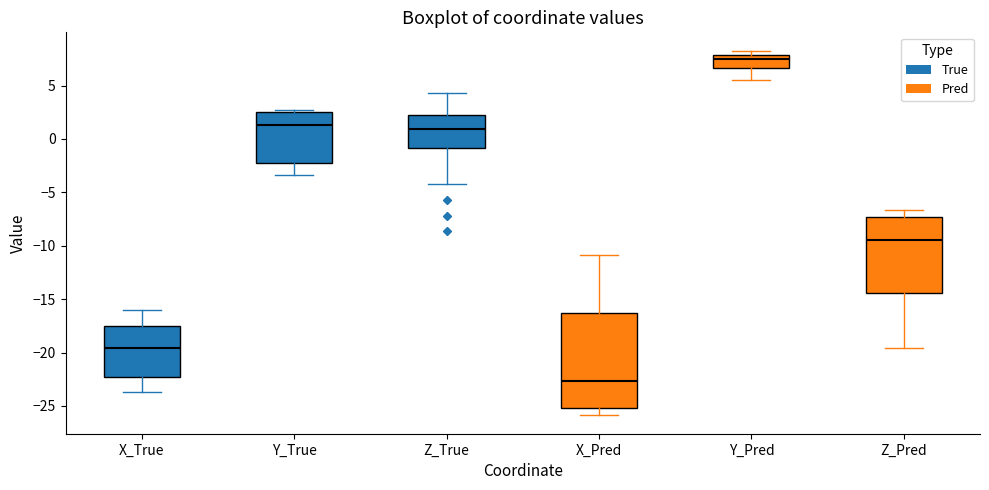

Which box has the lowest median line?

X_Pred